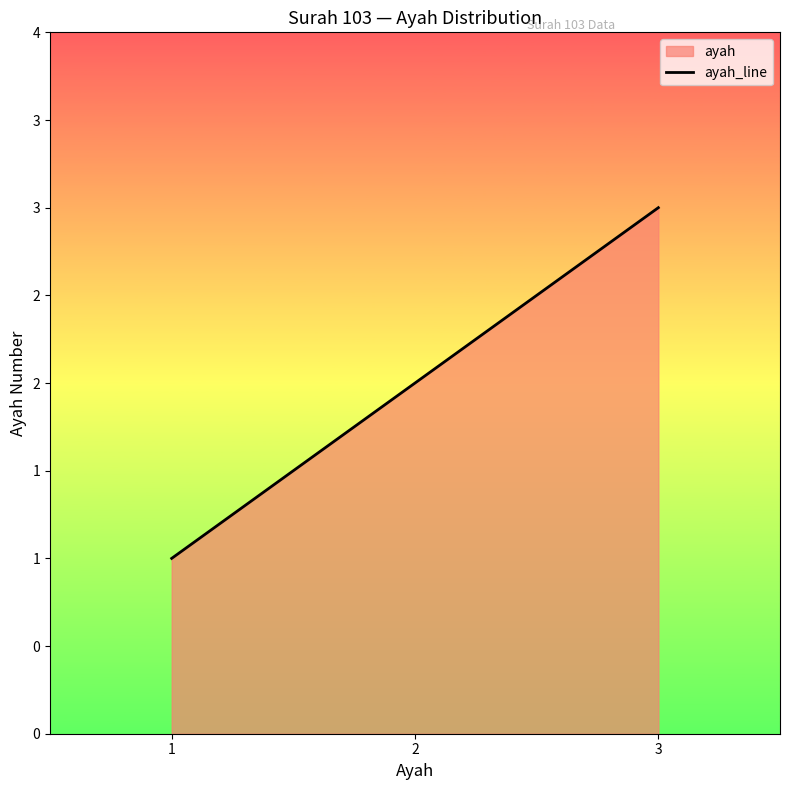

Reading right to left, extract all data points from this chart.

3	2	1